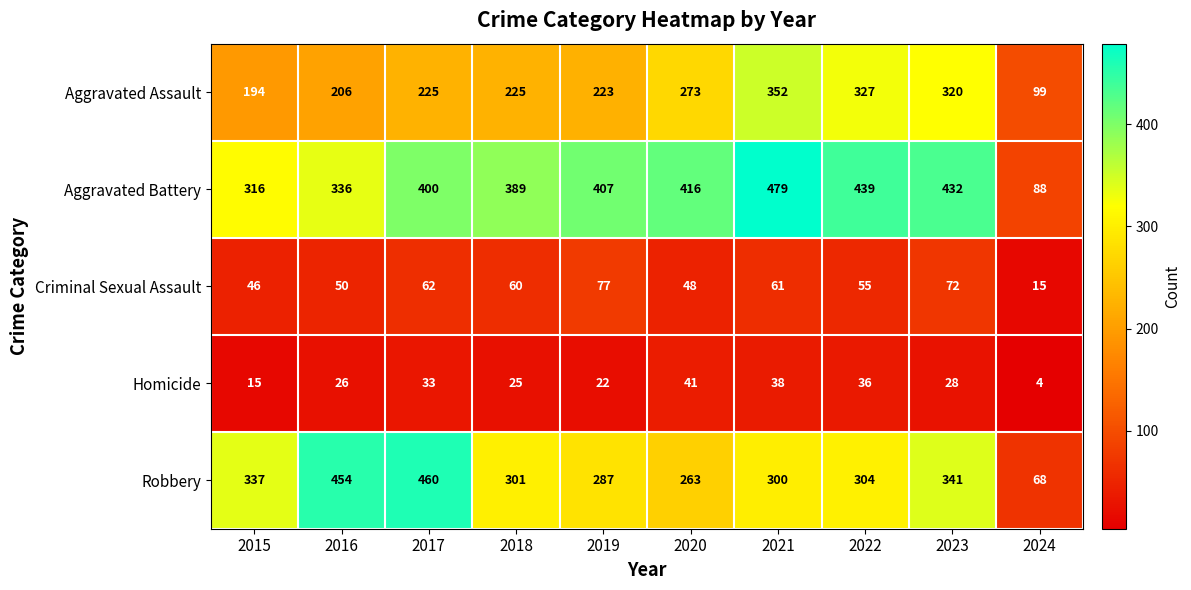

At which label is Criminal Sexual Assault closest to 46?

2015